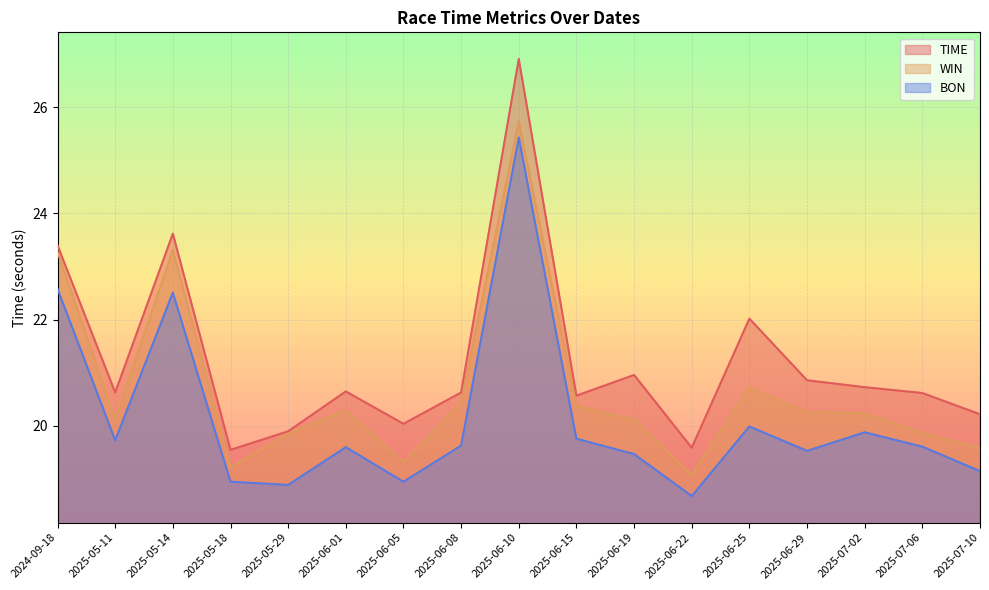

How many data points in WIN are above 20?

11